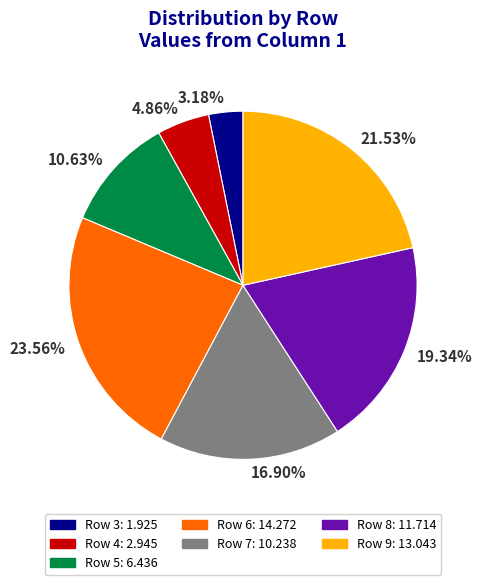

What is the ratio of the value at 23.56% to the value at 21.53%?

1.1